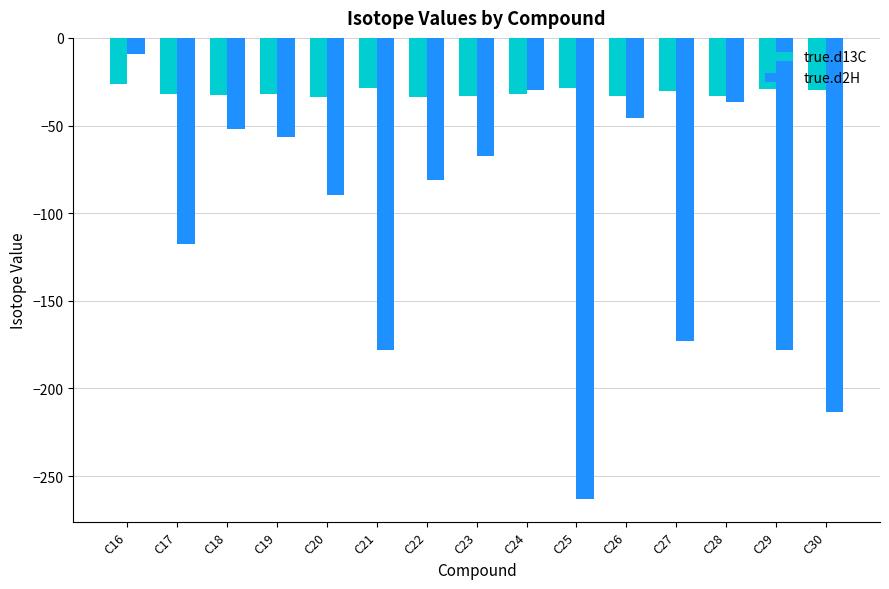

What is the value of the true.d13C bar at the 12th from the left?

-30.5